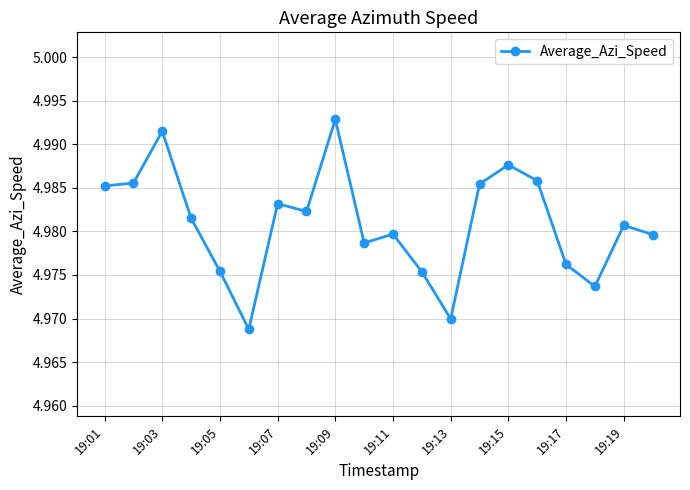

How many lines are shown in the chart?

1